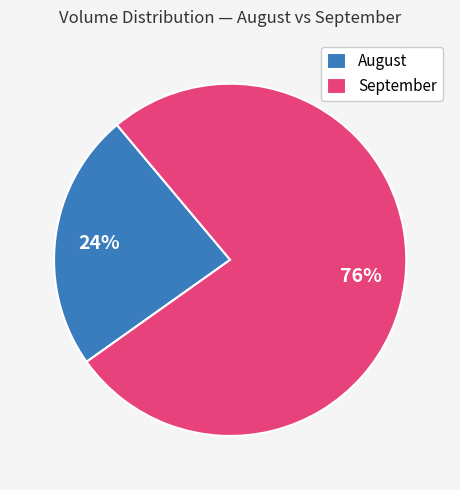

Which category accounts for the majority?

September